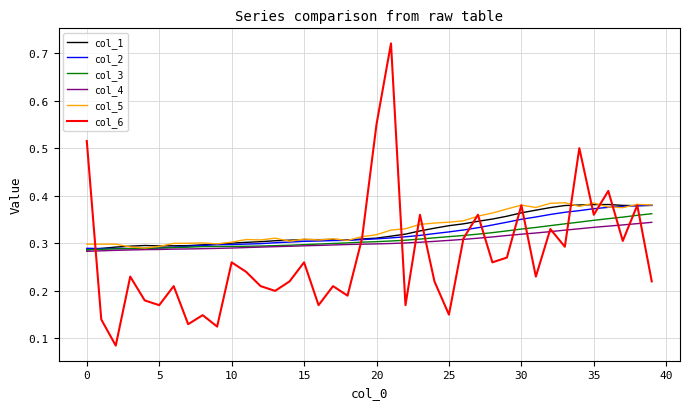

Which series has the widest spread of values?

col_6